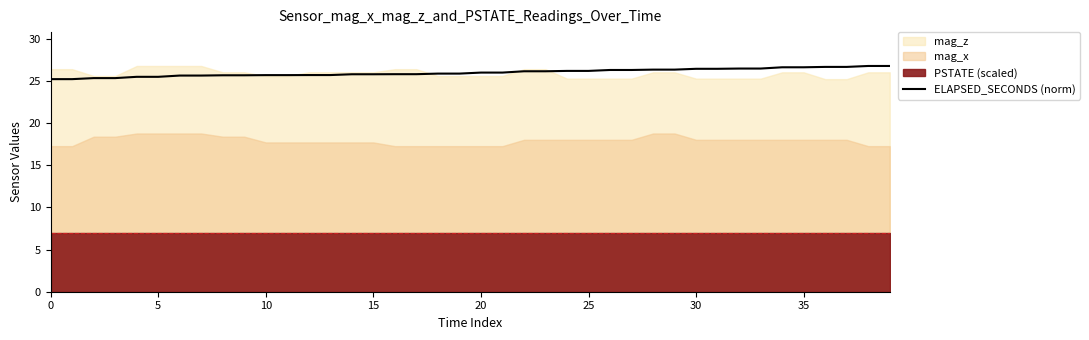

At which category does the chart reach its peak across all series?

38